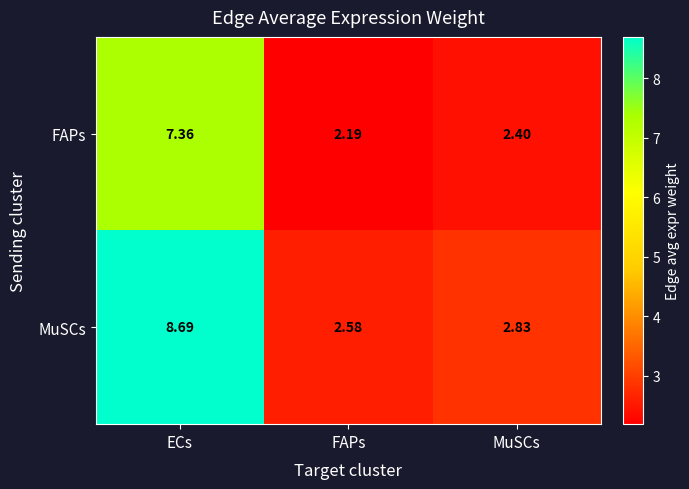

Which series has the largest total across all categories?

MuSCs